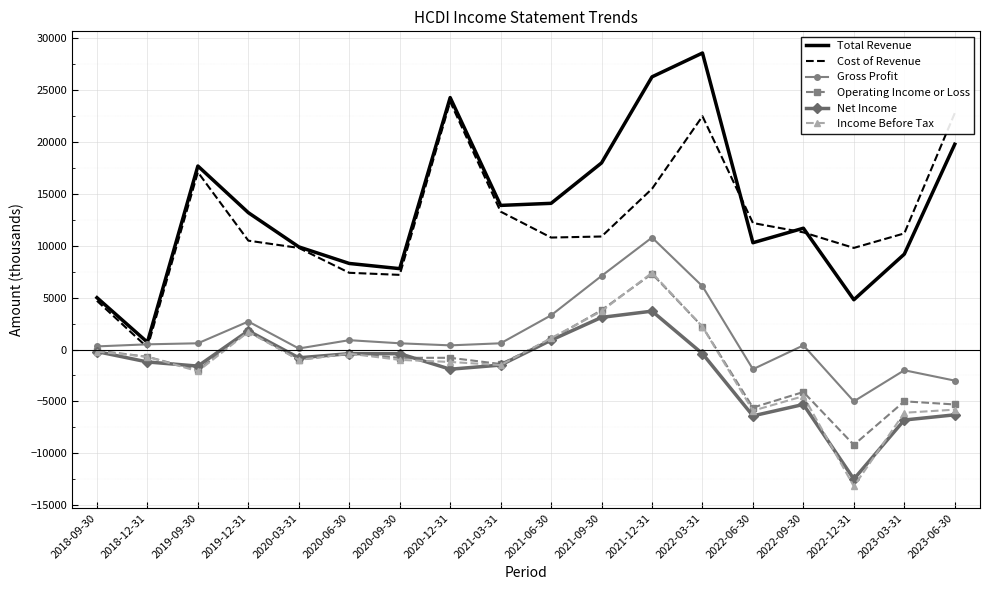

Where is the first local maximum for Cost of Revenue?

2019-09-30